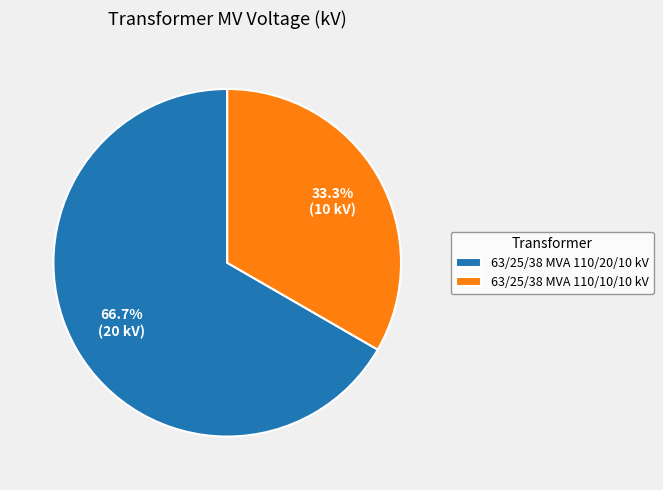

What percentage is the 63/25/38 MVA 110/20/10 kV slice, to the nearest percent?

67%